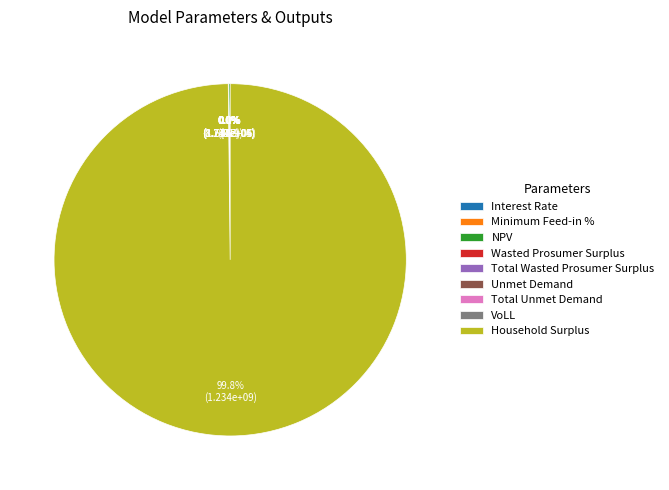

How many slices are in this pie chart?

9